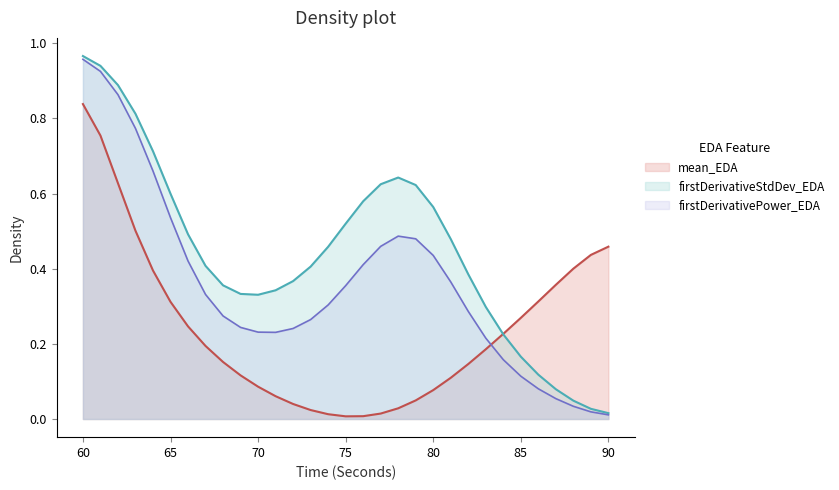

What is the spread (max minus min) of values at 78?

0.6